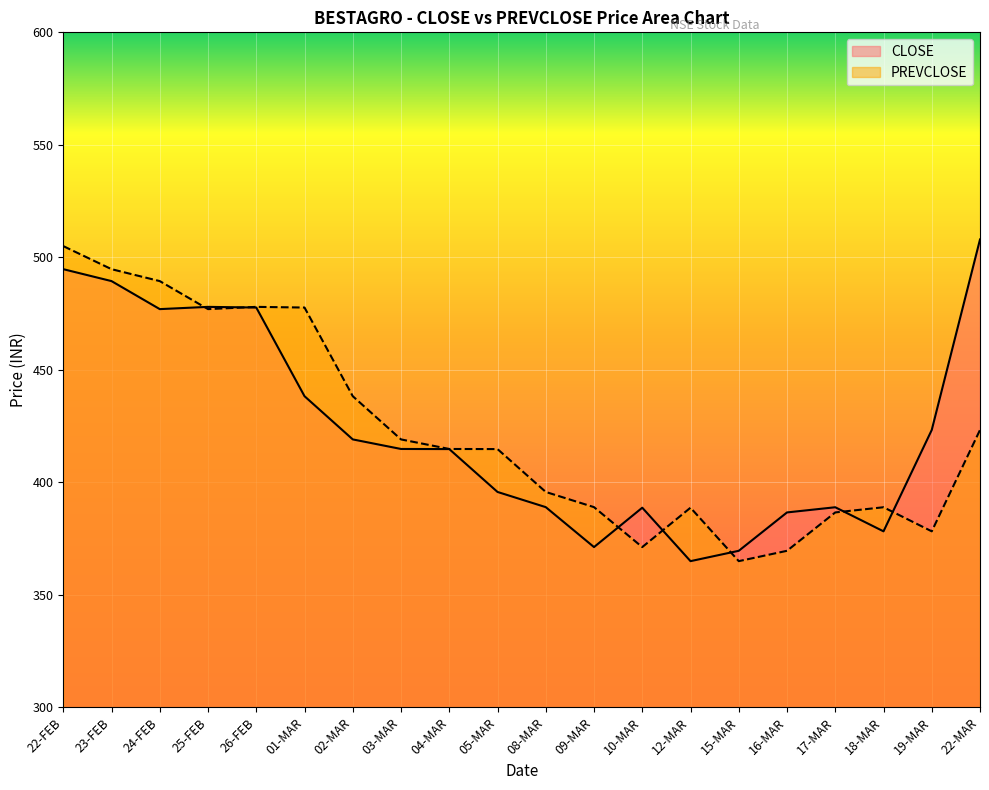

Is the value of CLOSE at 08-MAR greater than the value of PREVCLOSE at 22-FEB?

No